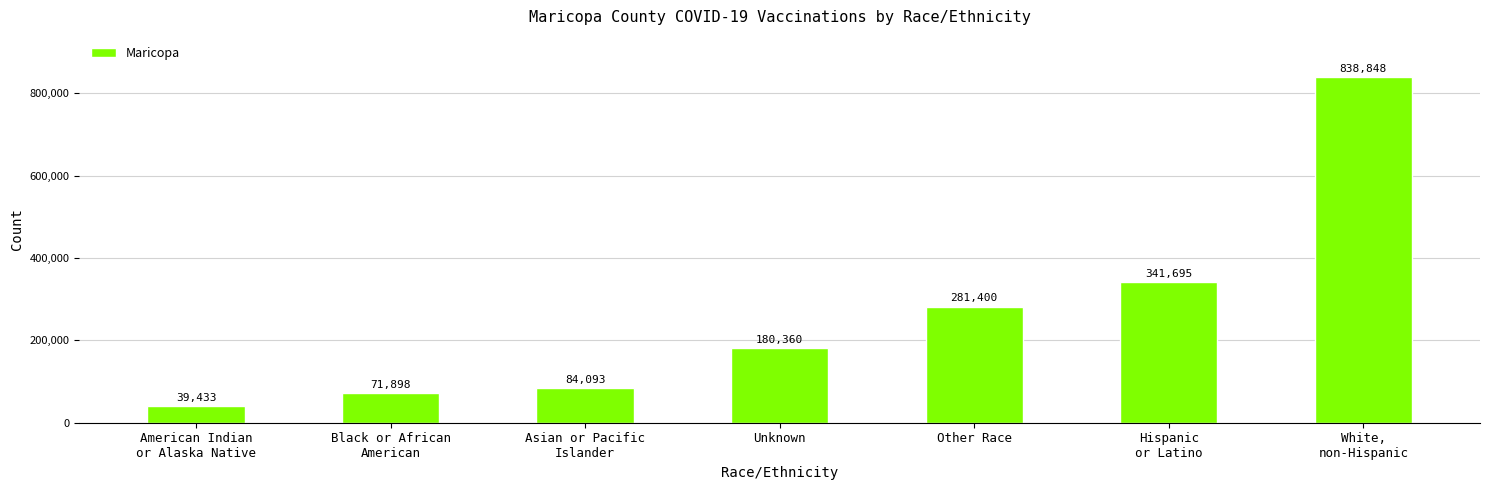

What is the average value?

262532